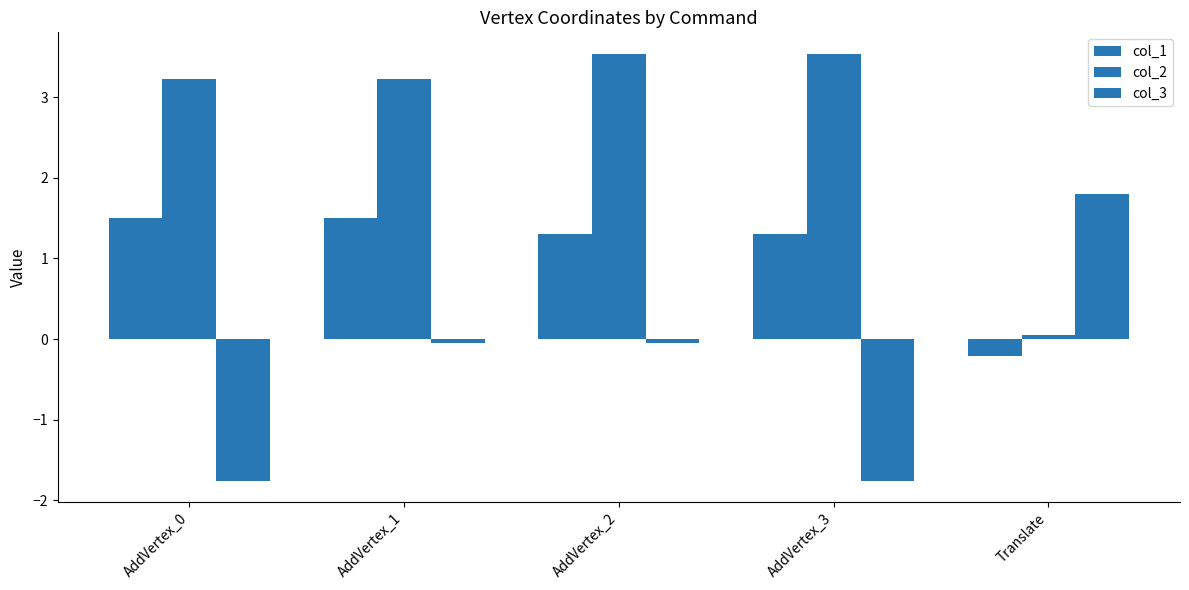

How many series are shown in this chart?

3